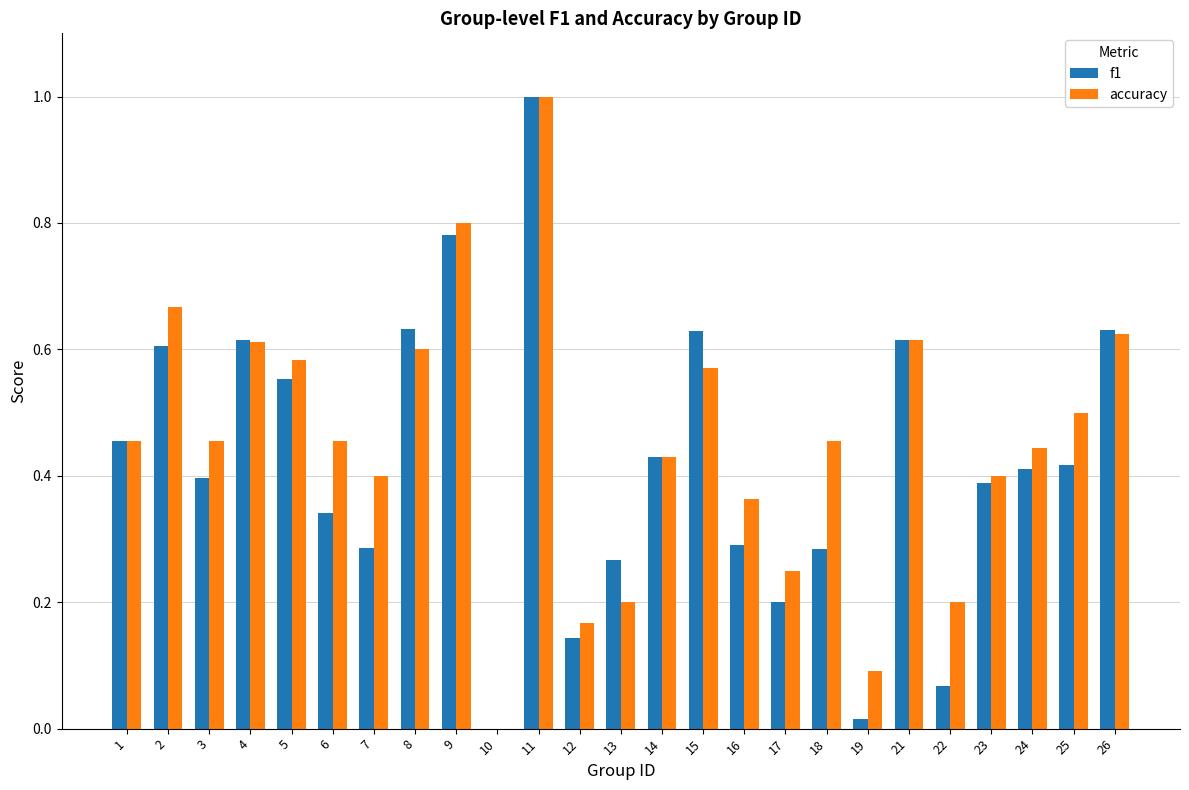

Is the value of f1 at 25 greater than the value of accuracy at 26?

No